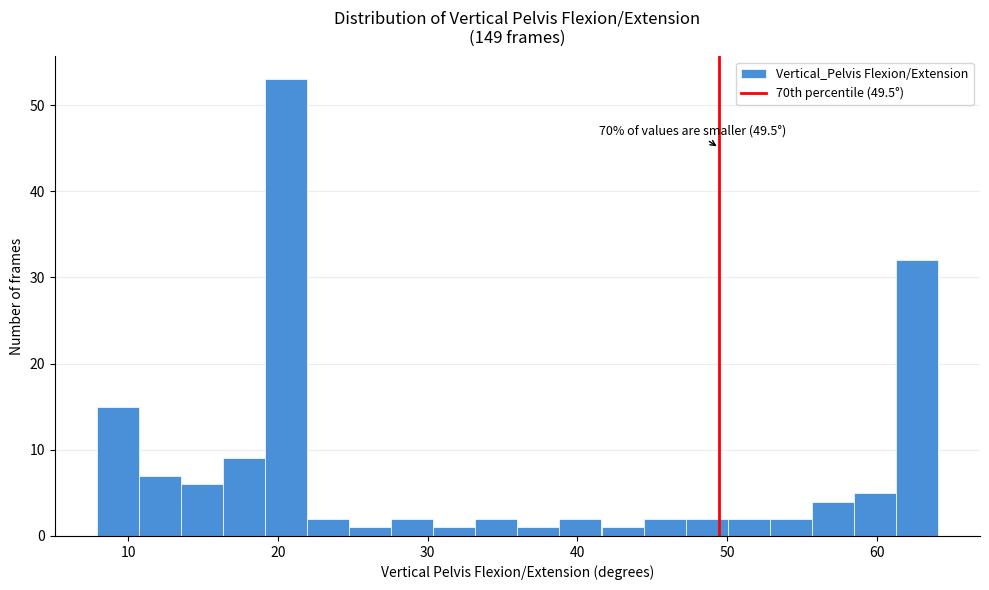

Around what value on the x-axis is the tallest bar? Give the approximate position of its centre, as read against the axis.

21